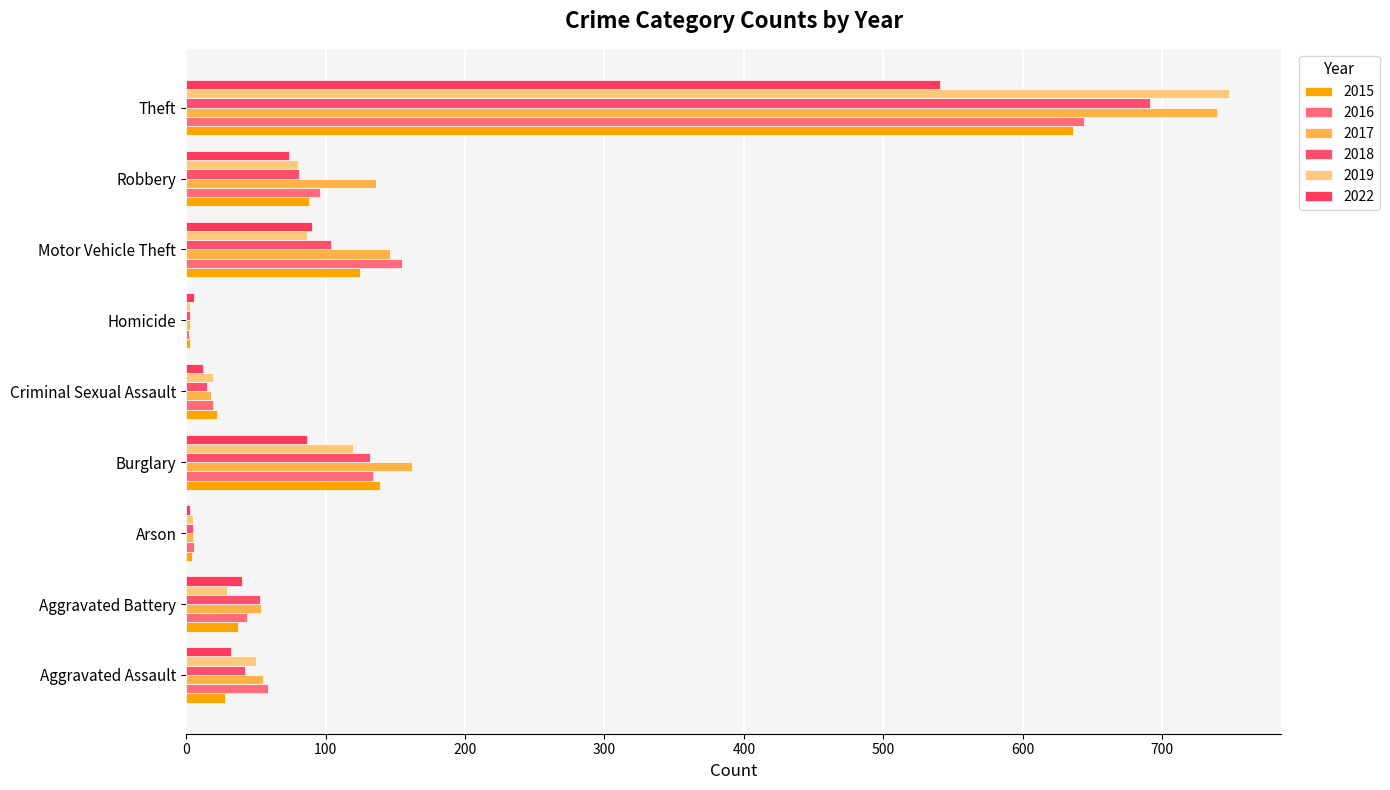

Reading left to right, what are all the values shown in this chart?

2015: Aggravated Assault=28	Aggravated Battery=37	Arson=4	Burglary=139	Criminal Sexual Assault=22	Homicide=3	Motor Vehicle Theft=125	Robbery=88	Theft=636
2016: Aggravated Assault=59	Aggravated Battery=44	Arson=6	Burglary=134	Criminal Sexual Assault=19	Homicide=2	Motor Vehicle Theft=155	Robbery=96	Theft=644
2017: Aggravated Assault=55	Aggravated Battery=54	Arson=5	Burglary=162	Criminal Sexual Assault=18	Homicide=3	Motor Vehicle Theft=146	Robbery=136	Theft=739
2018: Aggravated Assault=42	Aggravated Battery=53	Arson=5	Burglary=132	Criminal Sexual Assault=15	Homicide=3	Motor Vehicle Theft=104	Robbery=81	Theft=691
2019: Aggravated Assault=50	Aggravated Battery=29	Arson=5	Burglary=120	Criminal Sexual Assault=19	Homicide=3	Motor Vehicle Theft=87	Robbery=80	Theft=748
2022: Aggravated Assault=32	Aggravated Battery=40	Arson=3	Burglary=87	Criminal Sexual Assault=12	Homicide=6	Motor Vehicle Theft=90	Robbery=74	Theft=541